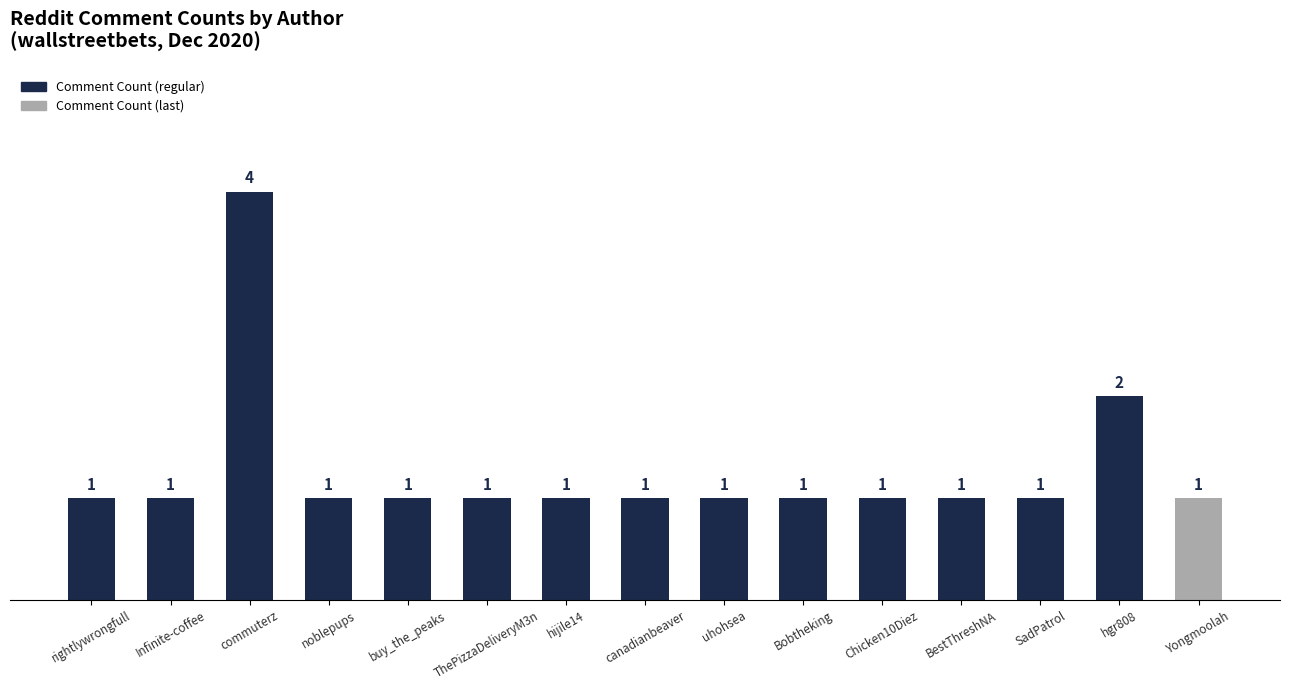

What value does the data have at canadianbeaver?

1